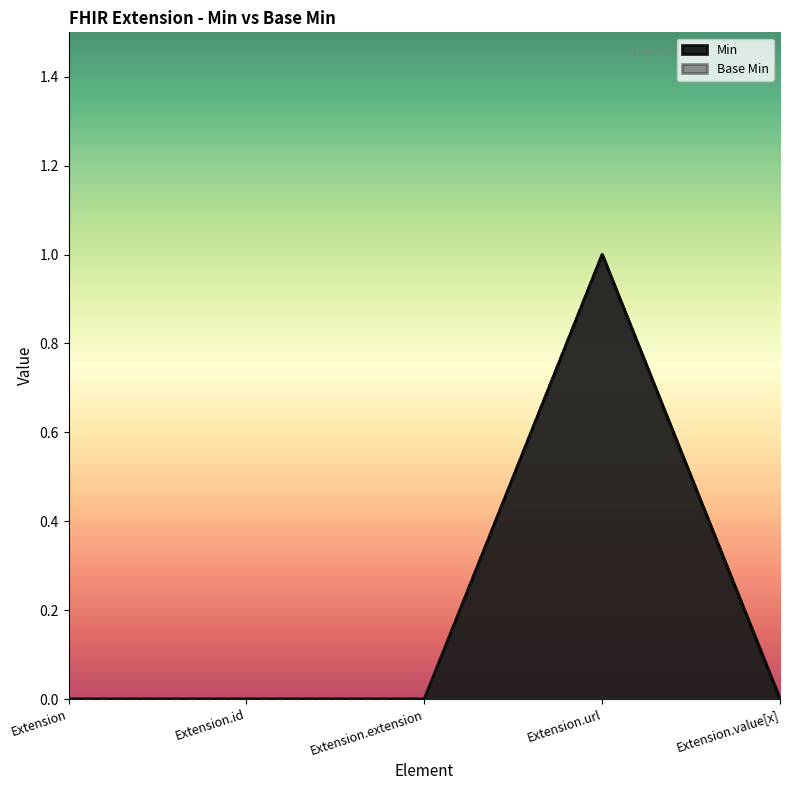

True or false: Min has a value of 1 at Extension.id.

False